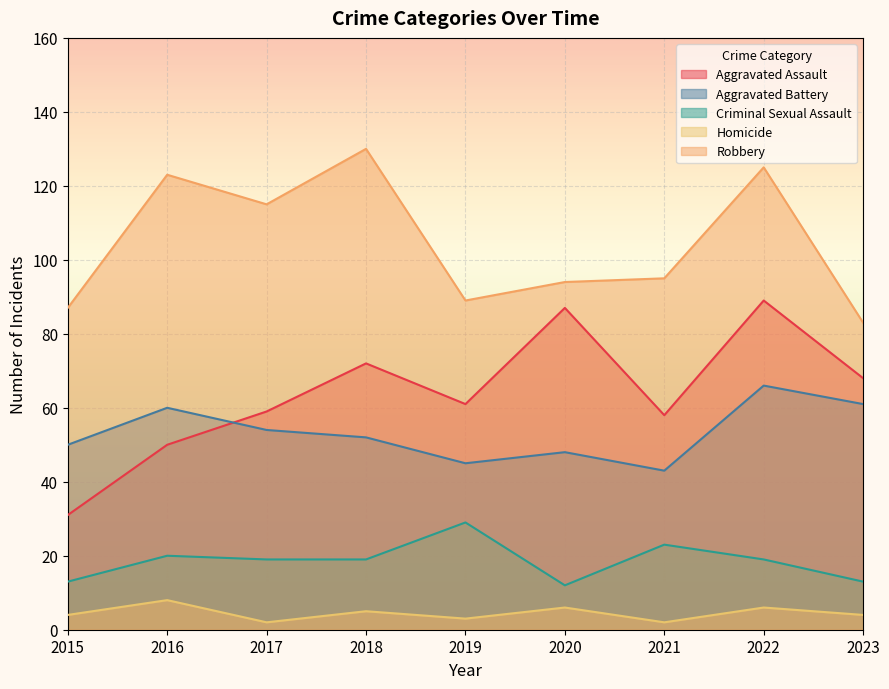

Rank the categories by Aggravated Assault value from highest to lowest.

2022, 2020, 2018, 2023, 2019, 2017, 2021, 2016, 2015